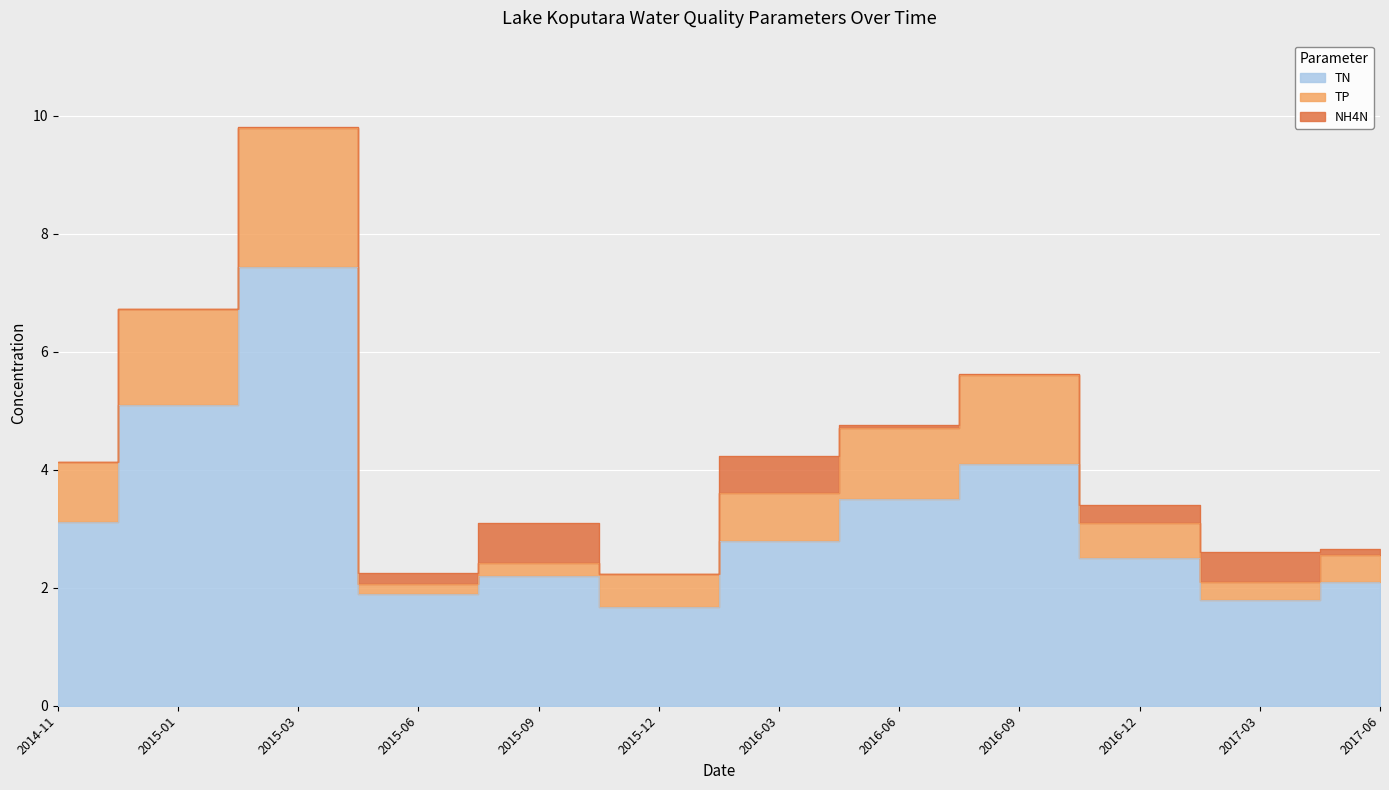

What is the difference between the TN values at 2017-03 and 2015-01?

3.3